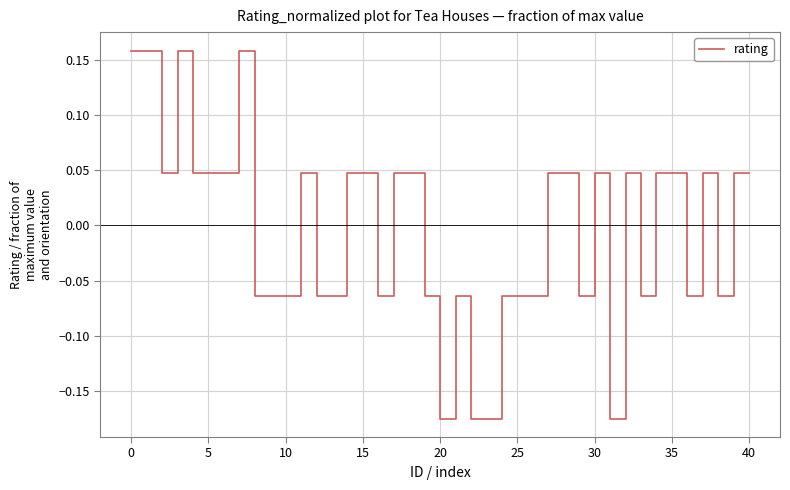

What is the difference between the maximum and minimum values?

0.3